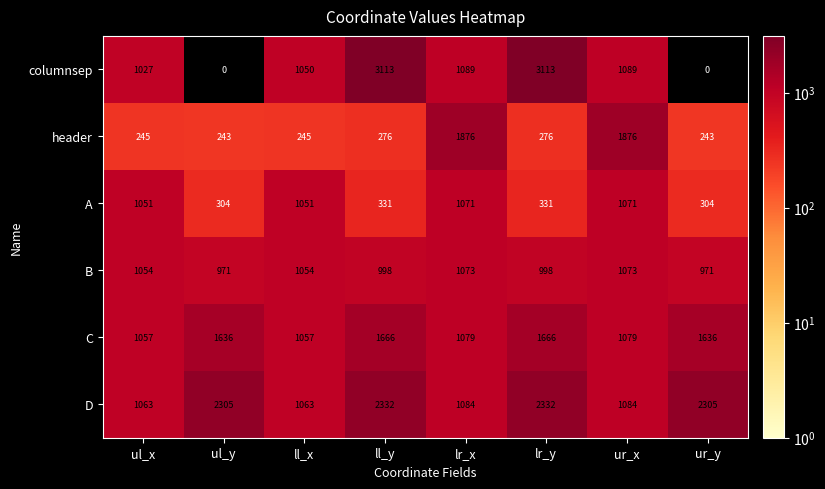

What value does the header series have at ur_y, to the nearest 10?

240